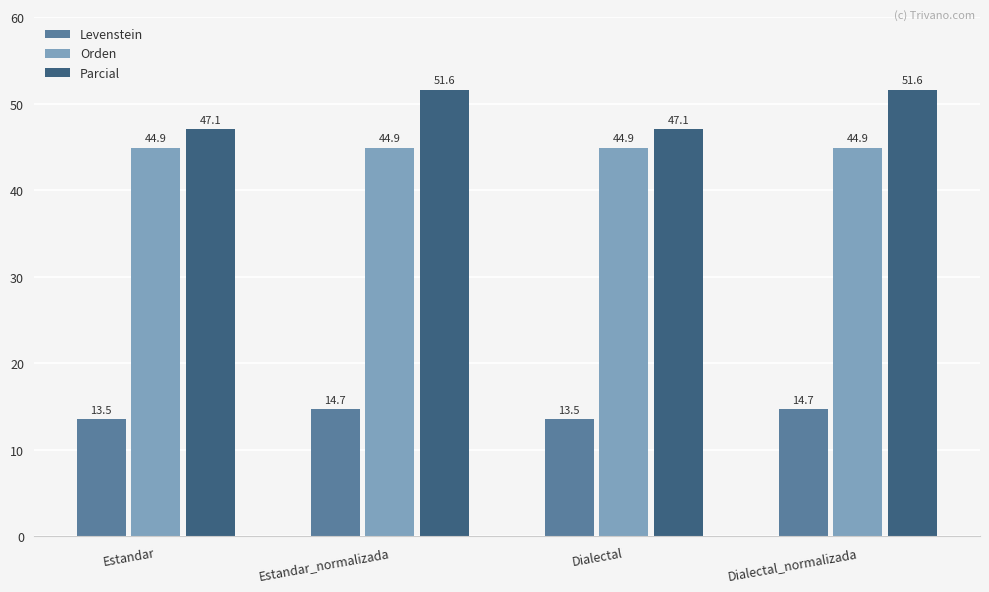

What value does the Orden series have at Dialectal_normalizada?

44.9